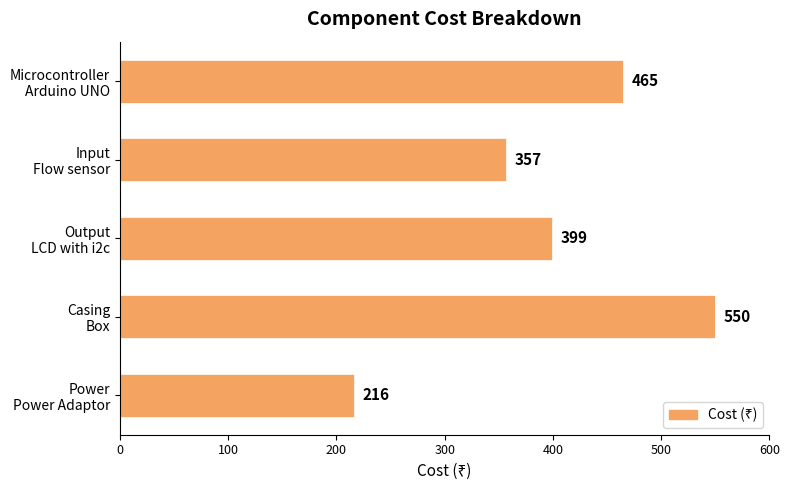

How many values are between 357 and 465?

3